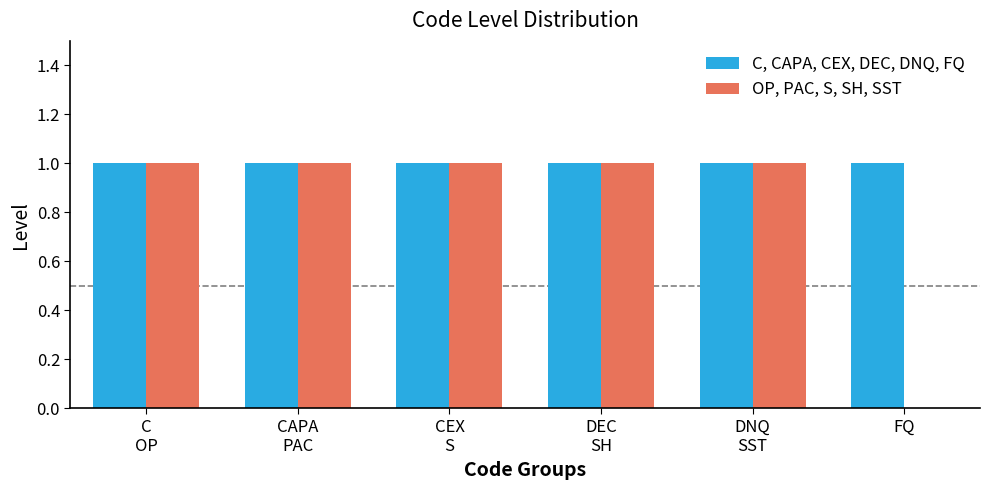

What is the sum of the C, CAPA, CEX, DEC, DNQ, FQ values at DNQ
SST and CEX
S?

2